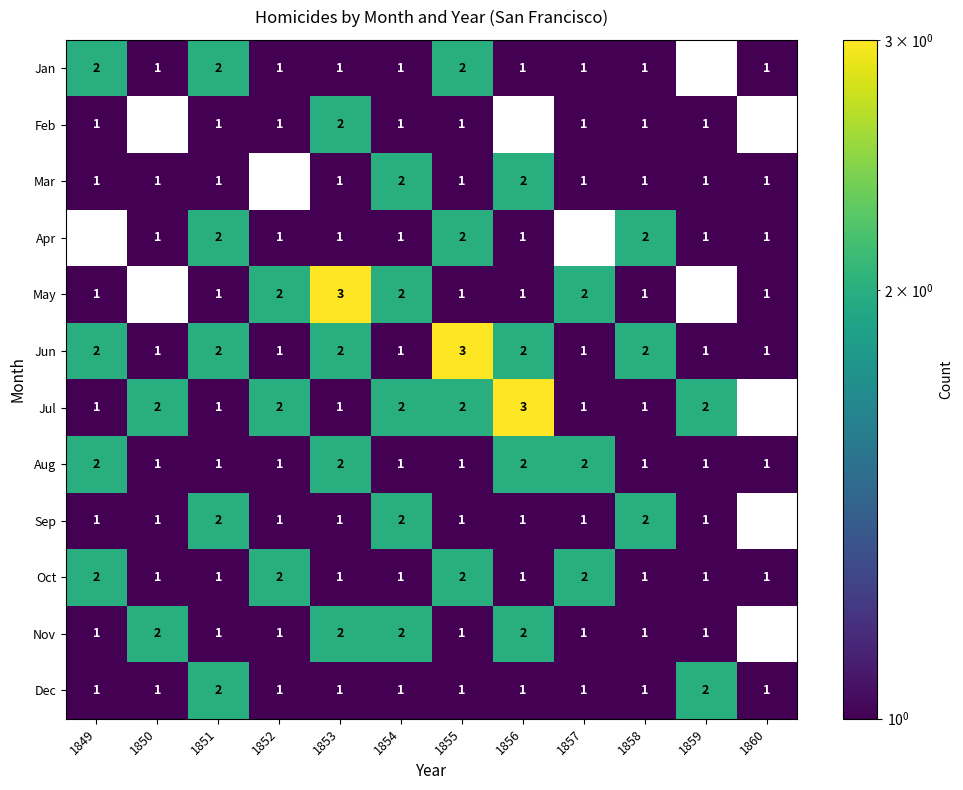

Which has a higher value, 1854 or 1856?

1854